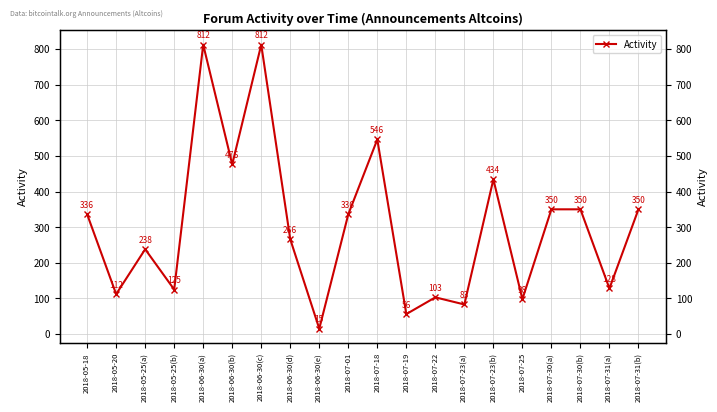

List the labels in order of value, largest first.

2018-06-30(a), 2018-06-30(c), 2018-07-18, 2018-06-30(b), 2018-07-23(b), 2018-07-30(a), 2018-07-30(b), 2018-07-31(b), 2018-05-18, 2018-07-01, 2018-06-30(d), 2018-05-25(a), 2018-07-31(a), 2018-05-25(b), 2018-05-20, 2018-07-22, 2018-07-25, 2018-07-23(a), 2018-07-19, 2018-06-30(e)